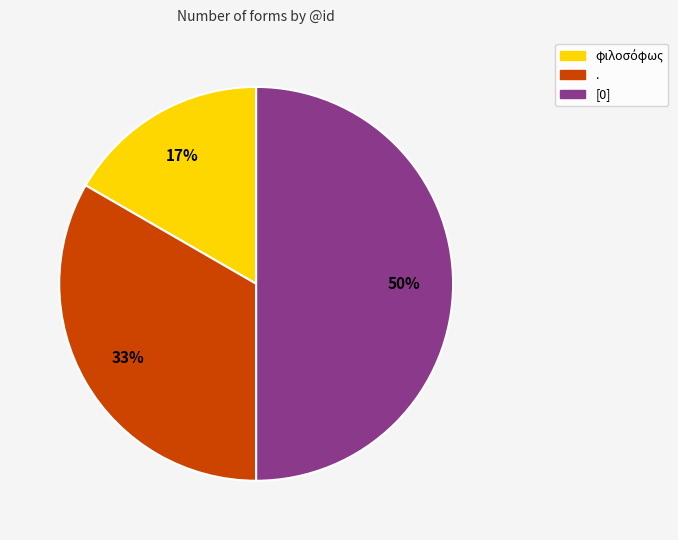

To the nearest percent, what is the difference between the largest and smallest slice percentages?

33%